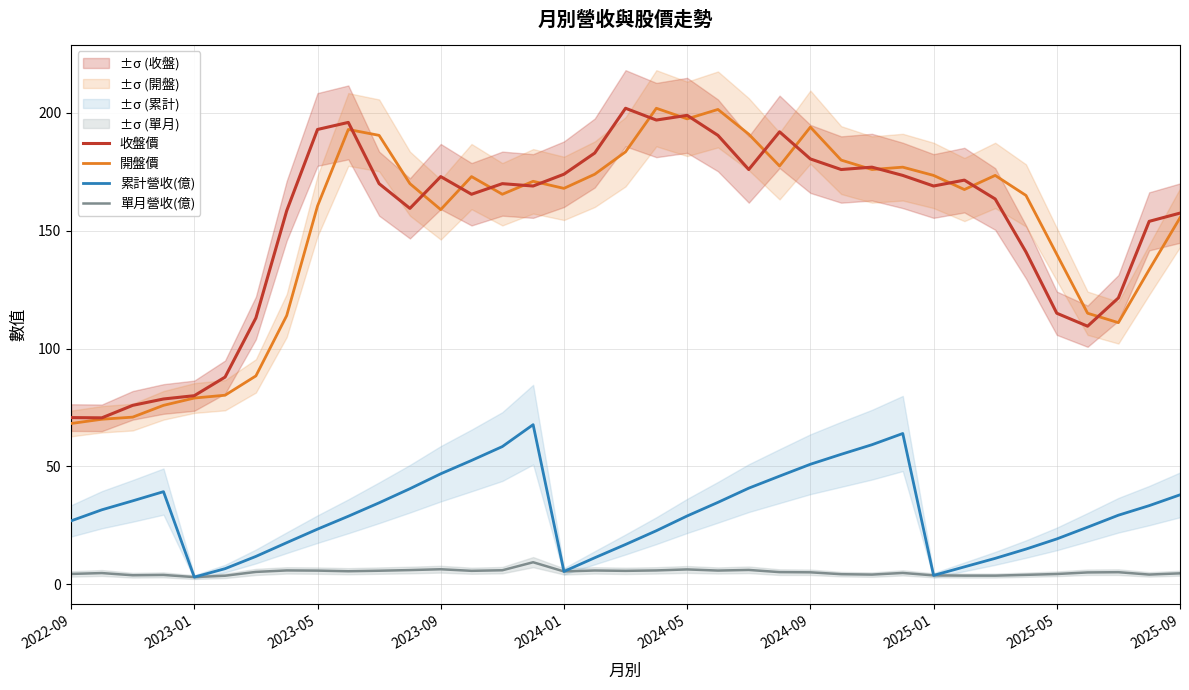

Which series has the largest range (max minus min)?

開盤價